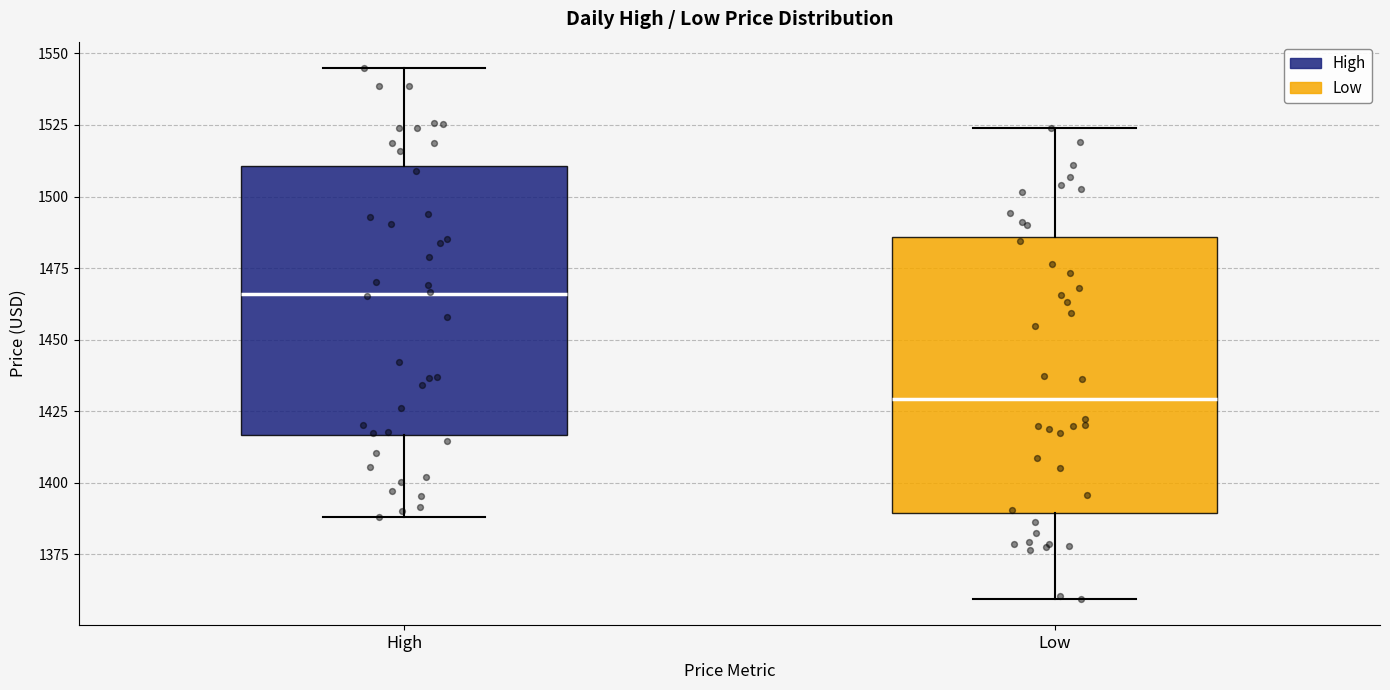

Reading left to right, read every box against the y-axis: the position of its median line, the range the box covers, and the ends of its whiskers. The values are not printed on the chart, so give them approximately, as read against the axis.

High: median 1465, box 1415 to 1510, whiskers 1390 to 1545
Low: median 1430, box 1390 to 1485, whiskers 1360 to 1525